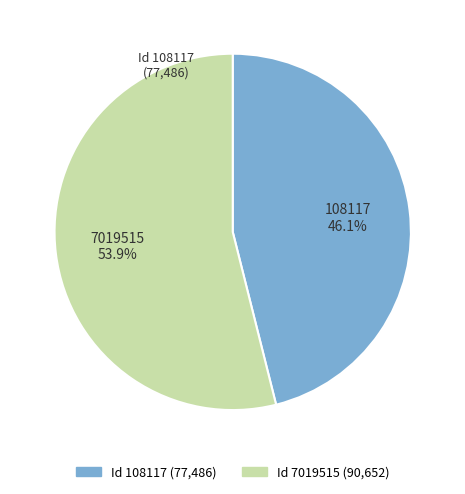

Is there a majority slice in this chart?

Yes